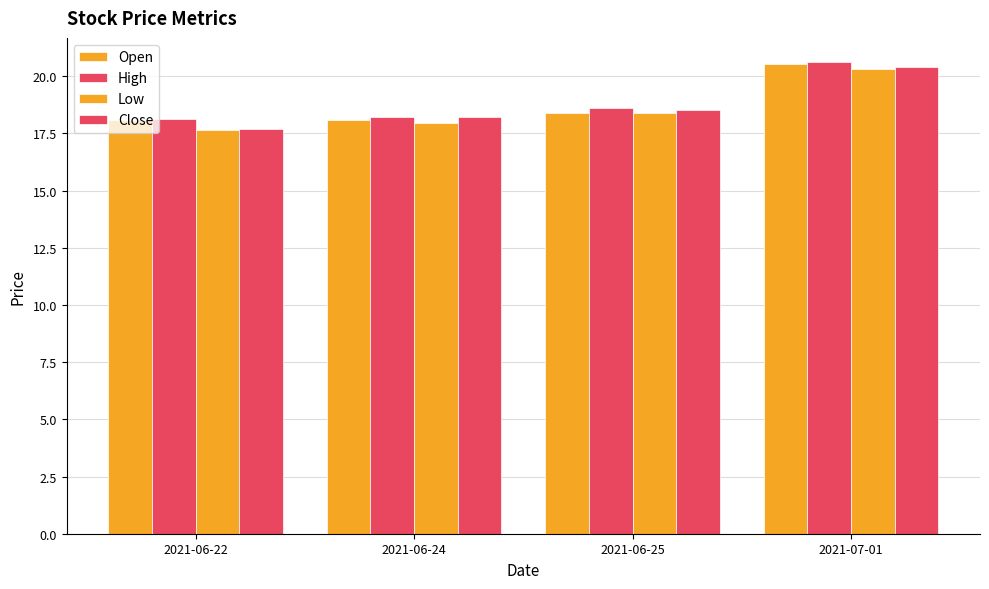

How many distinct data groups are displayed?

4